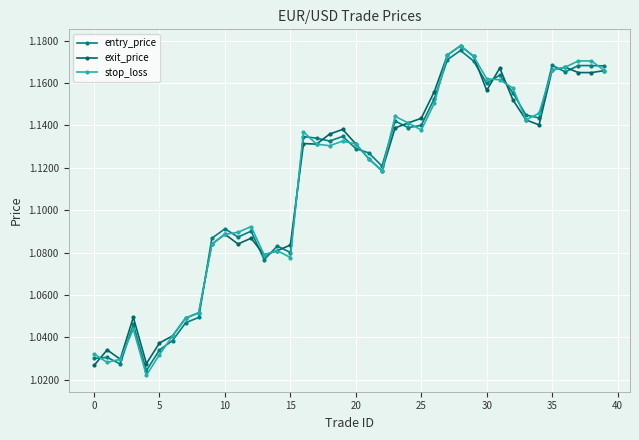

What is the difference between the second highest and minimum values in the exit_price series?

0.1